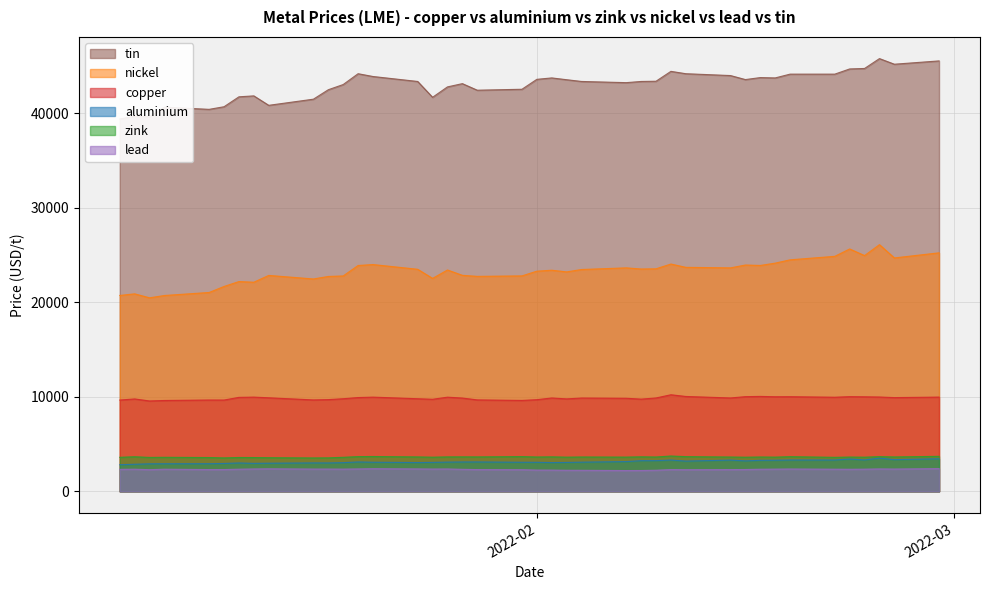

Is the value of copper at 2022-01-11 greater than the value of lead at 2022-02-03?

Yes